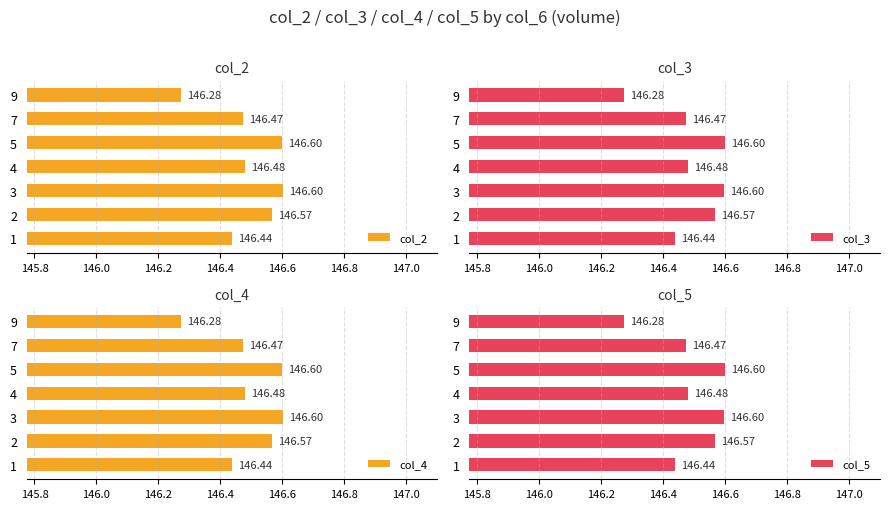

What is the average value of the col_3 series?

146.5